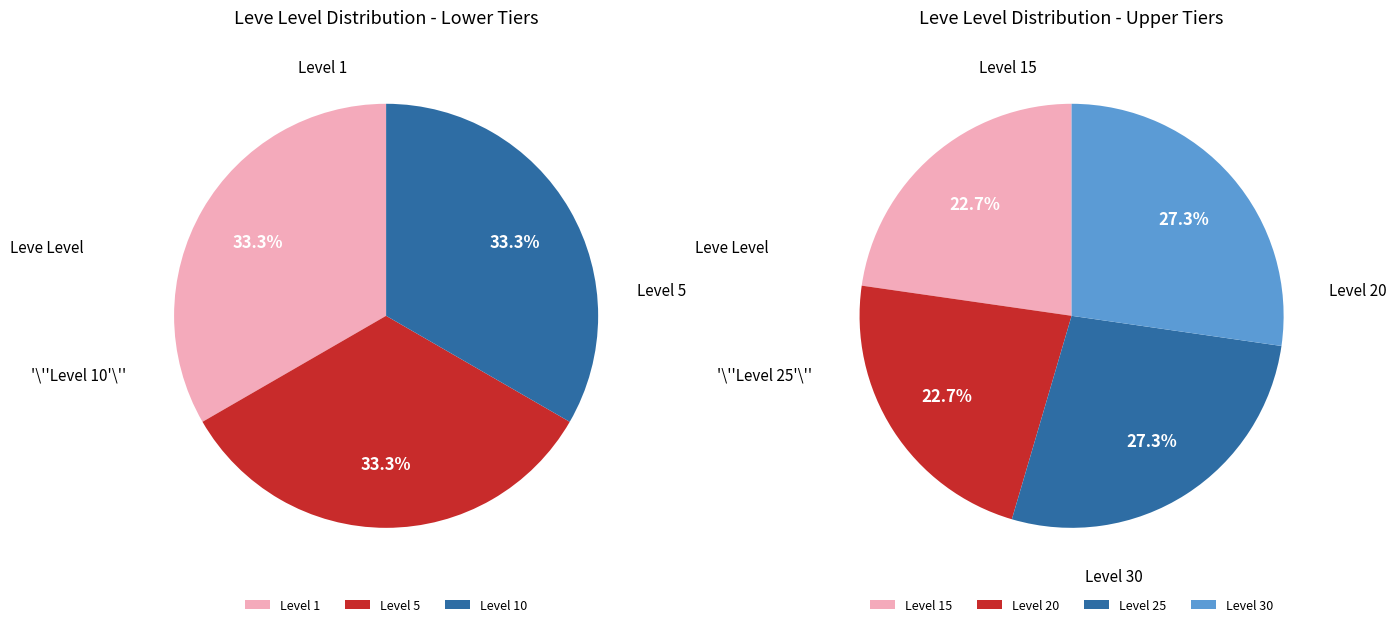

What is the largest slice in the pie chart?

Level 30